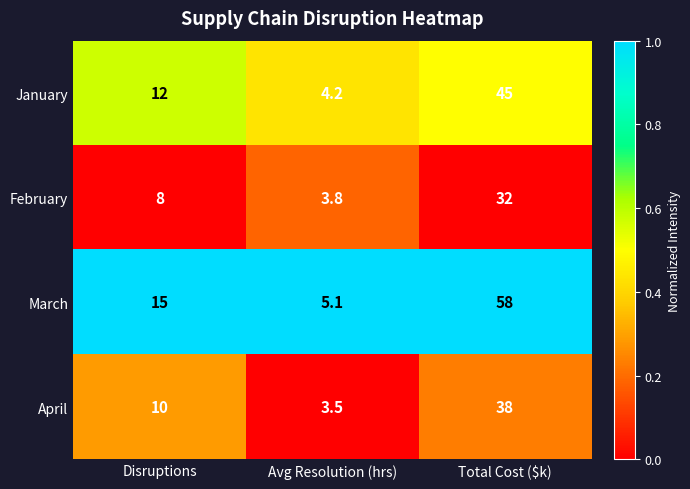

Which label corresponds to the smallest value in the chart?

Avg Resolution (hrs)